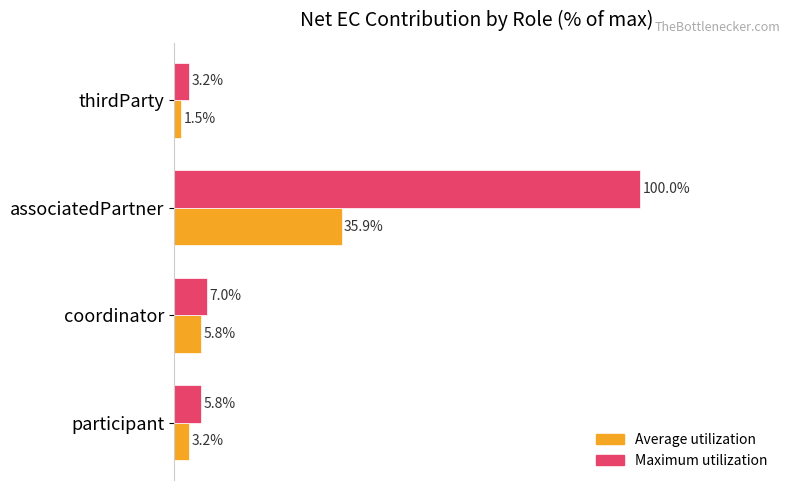

Which series changed the most between participant and coordinator?

Average utilization